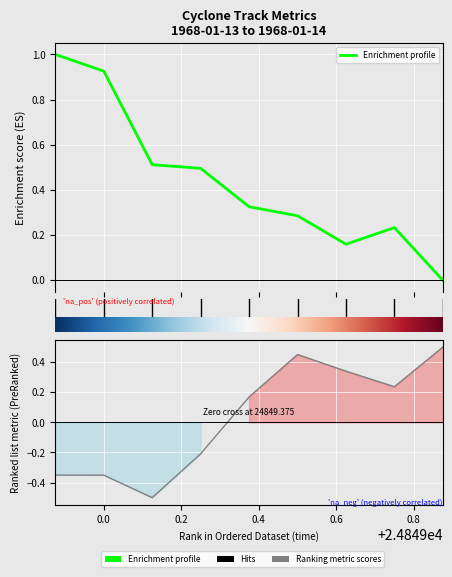

How many points are lower than both their immediate neighbors (excluding endpoints)?

1